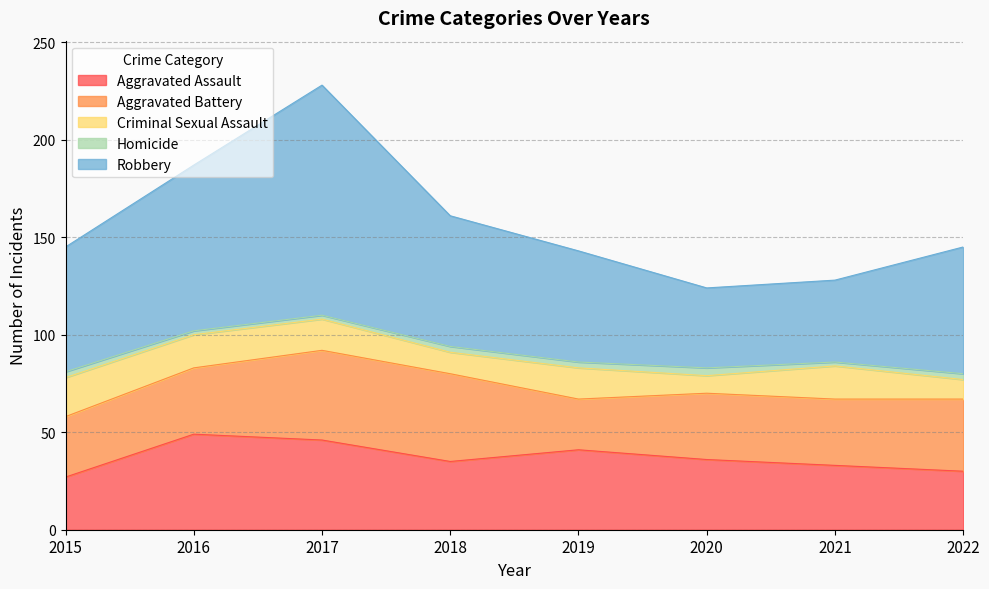

Reading right to left, extract all data points from this chart.

Aggravated Assault: 30	33	36	41	35	46	49	27
Aggravated Battery: 37	34	34	26	45	46	34	31
Criminal Sexual Assault: 10	17	9	16	11	16	17	20
Homicide: 3	2	4	3	3	2	2	3
Robbery: 65	42	41	57	67	118	85	64